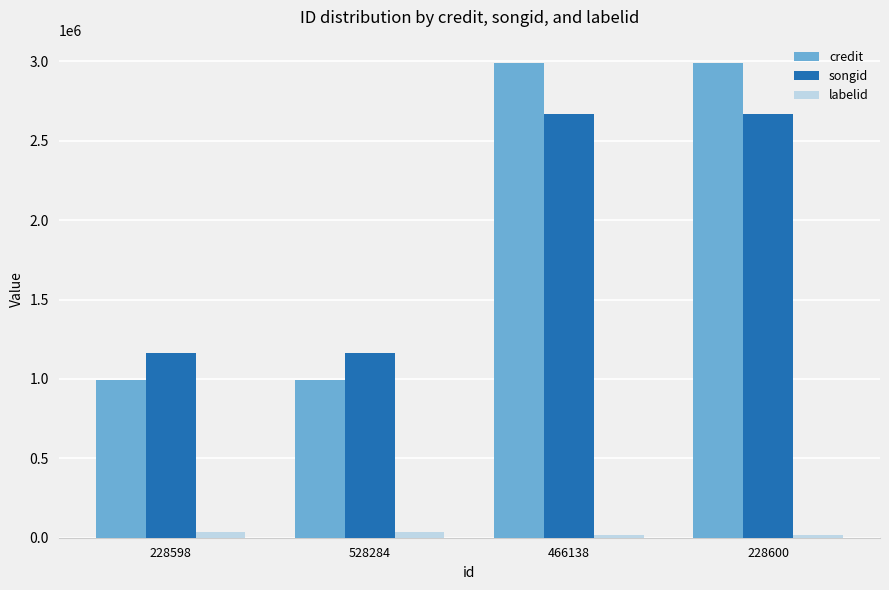

Reading left to right, what are all the values shown in this chart?

credit: 994768	994768	2987152	2987152
songid: 1166214	1166214	2667319	2667319
labelid: 34320	34320	18117	18117